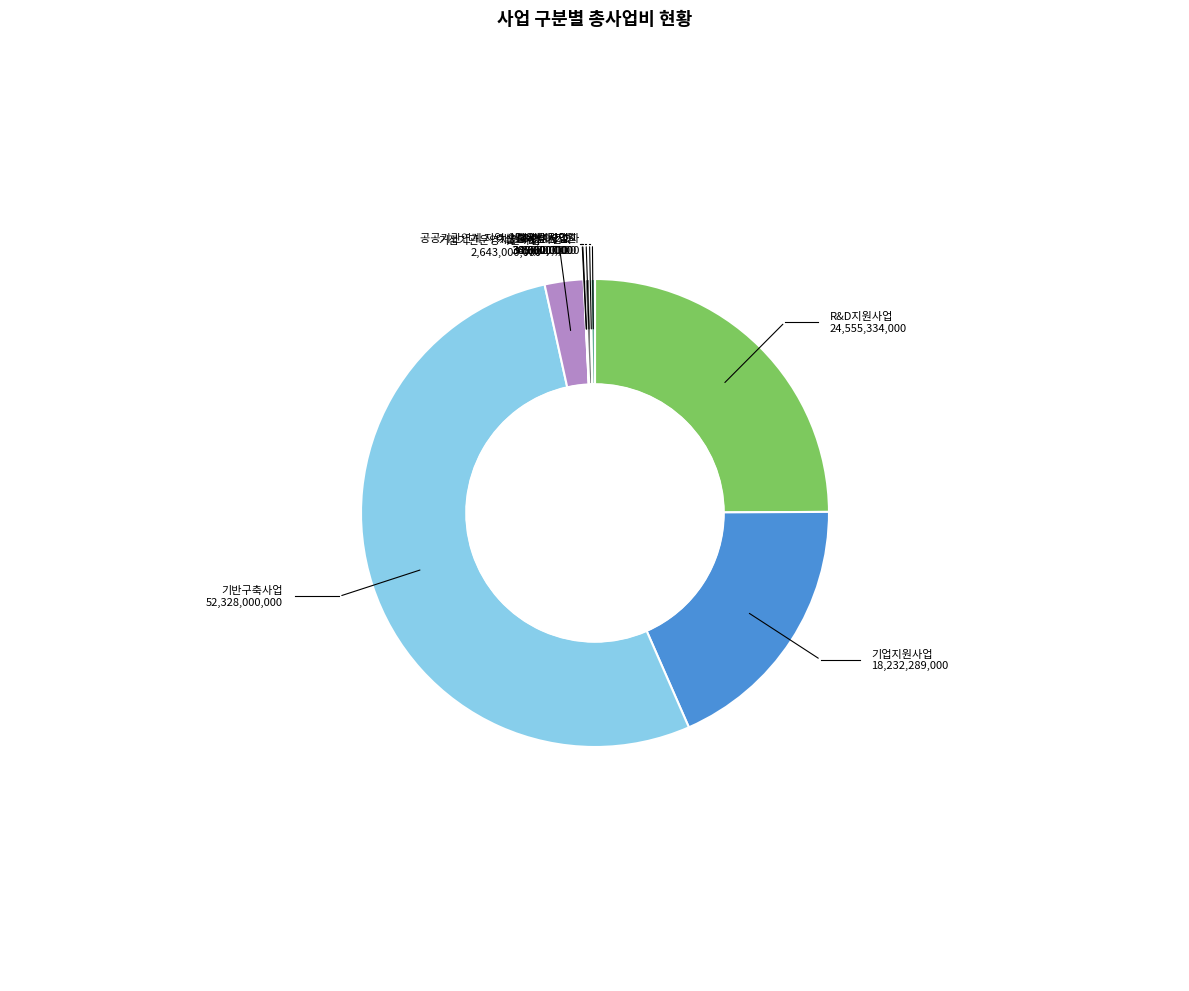

Is there a majority slice in this chart?

Yes